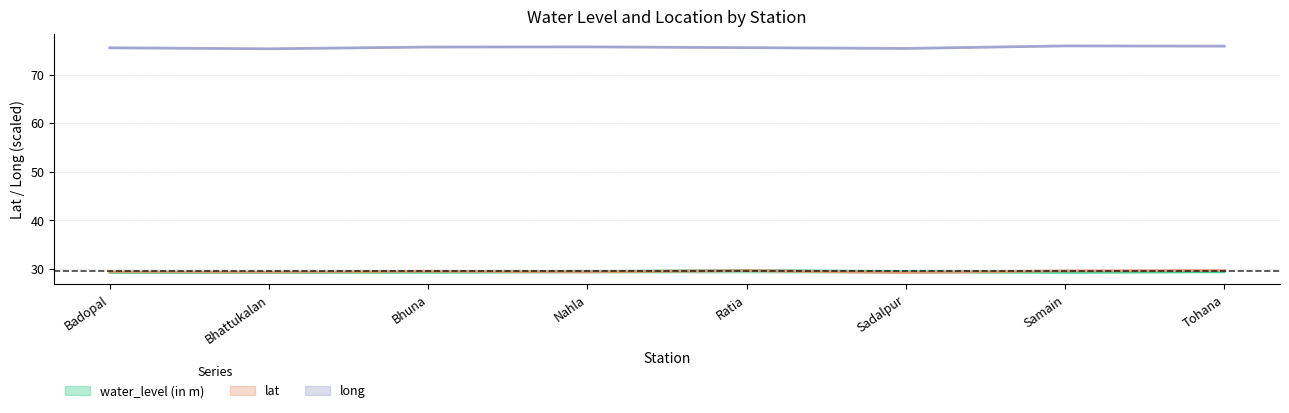

At how many categories does at least one series exceed 67?

8